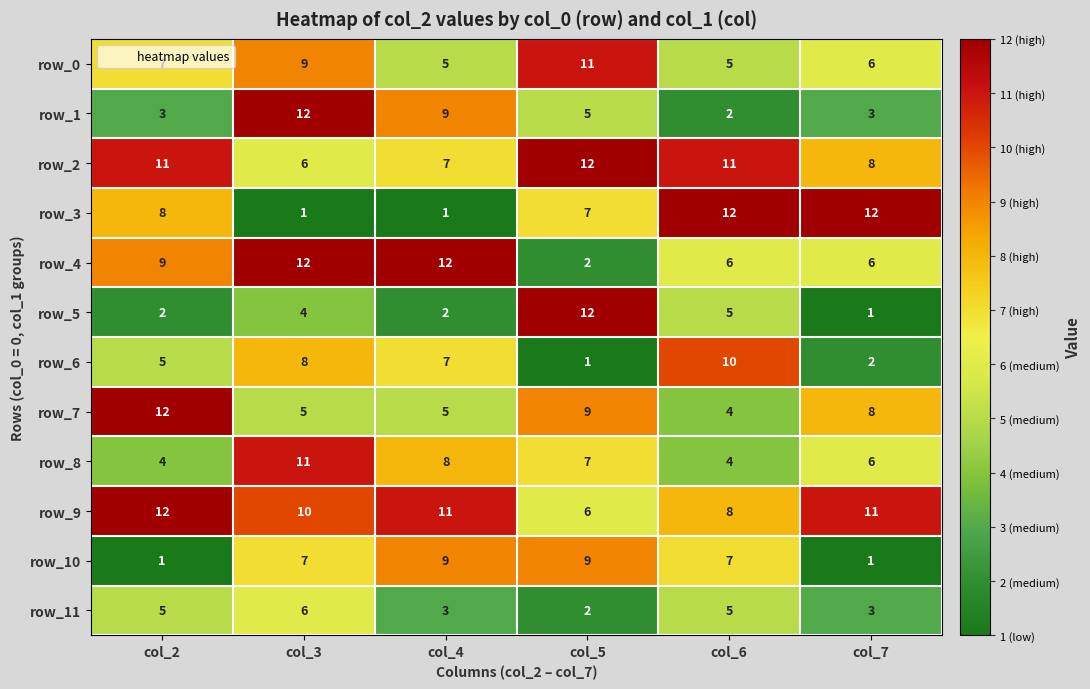

Is it true that row_0 equals 5 at col_6?

True